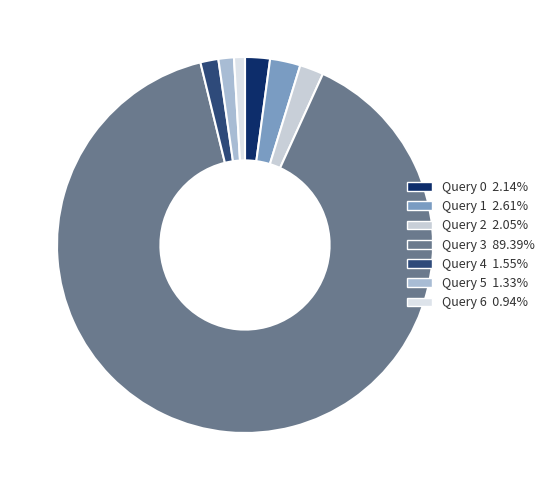

Does Query 4 represent more than half of the total?

No